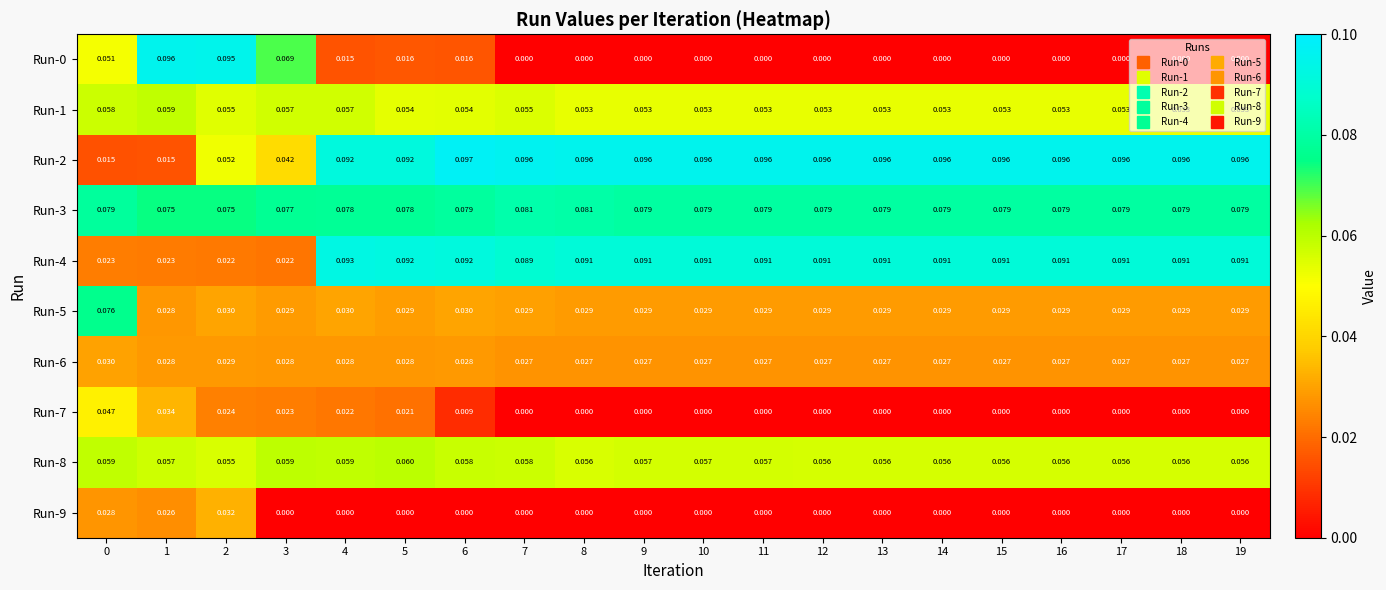

What is the total value across all series at 12?

0.4